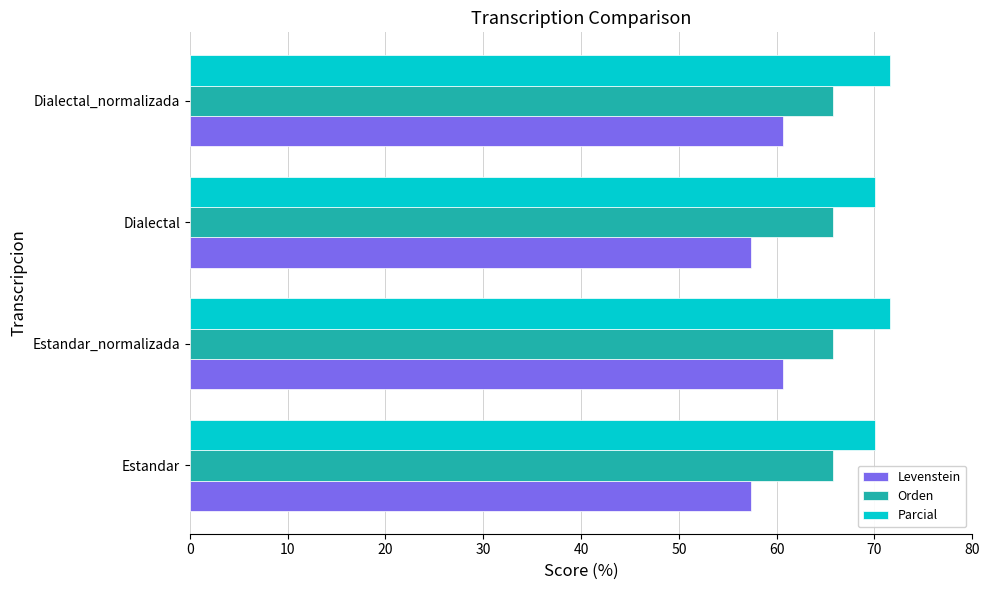

Rank the series by their average value, from lowest to highest.

Levenstein, Orden, Parcial